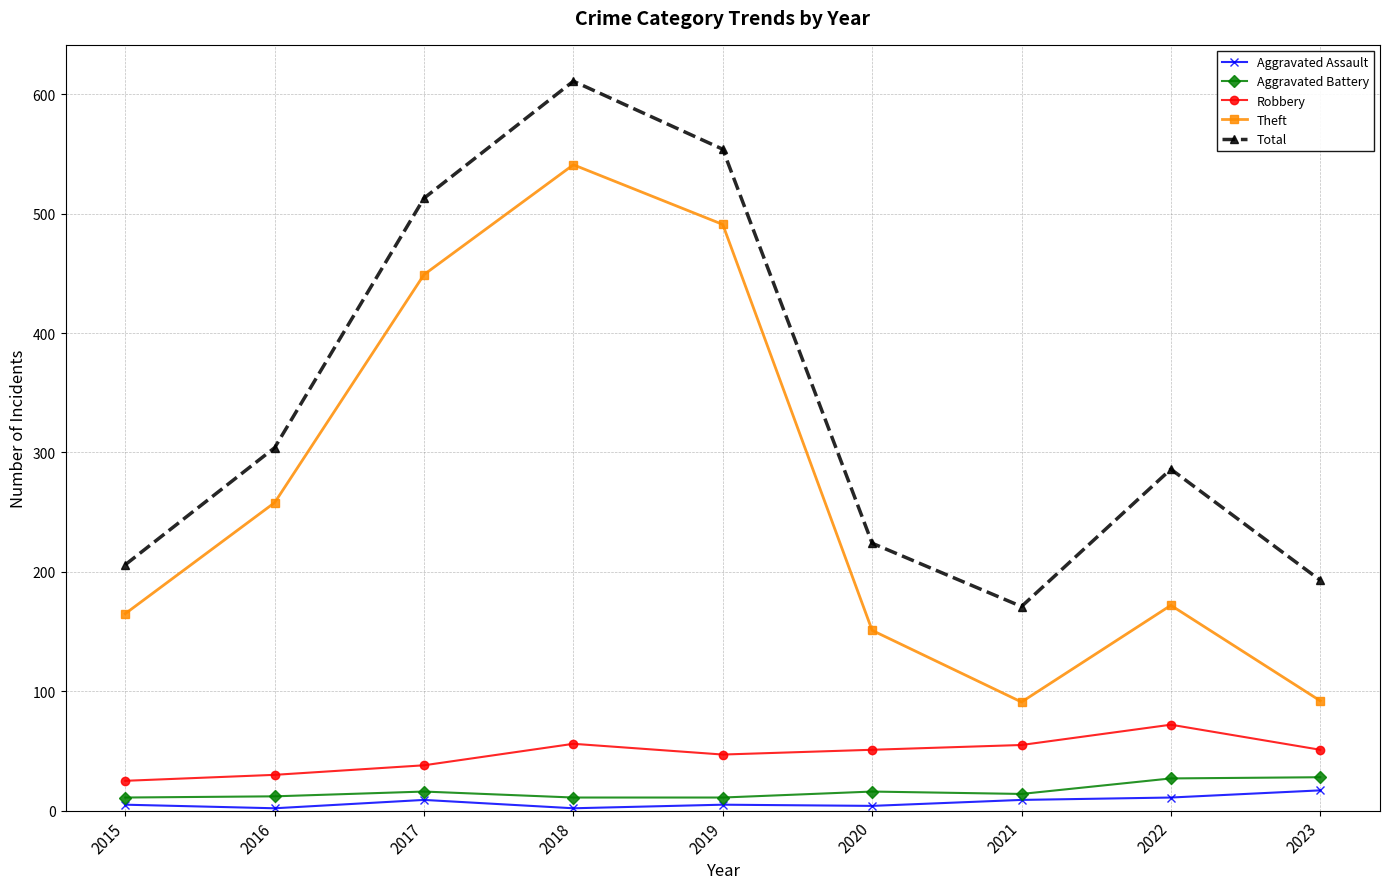

What is the value of the Aggravated Battery point at the 4th from the left?

11